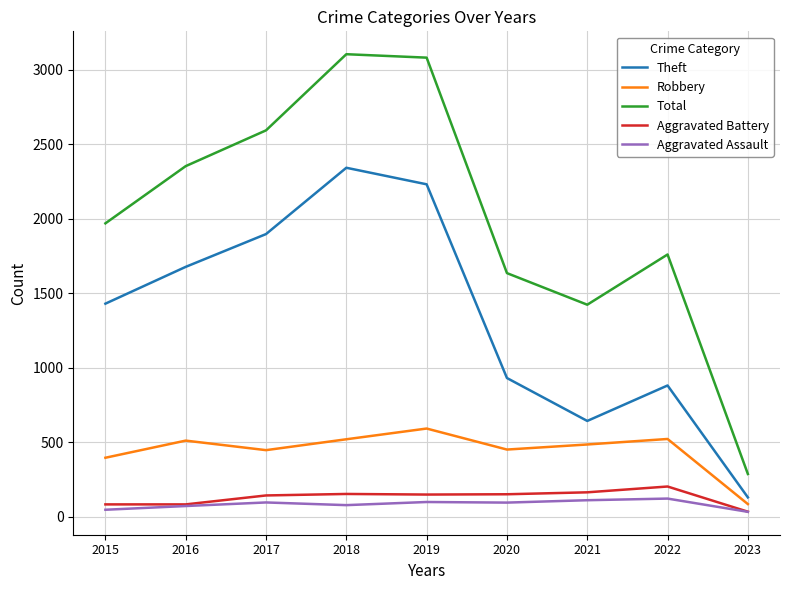

What is the total value across all series at 2018?

6192